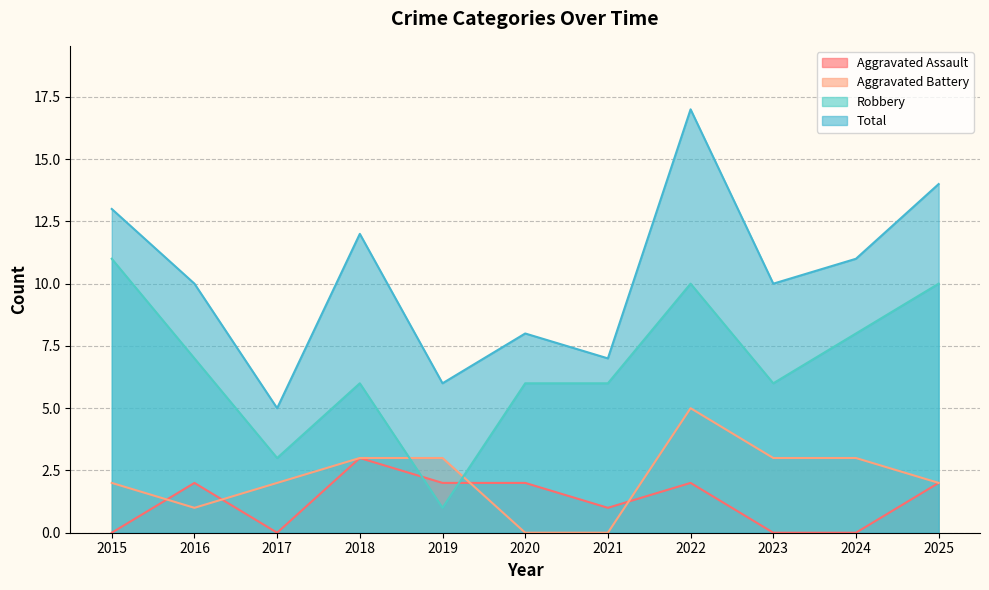

At 2020, list the series in order from smallest to largest.

Aggravated Battery, Aggravated Assault, Robbery, Total